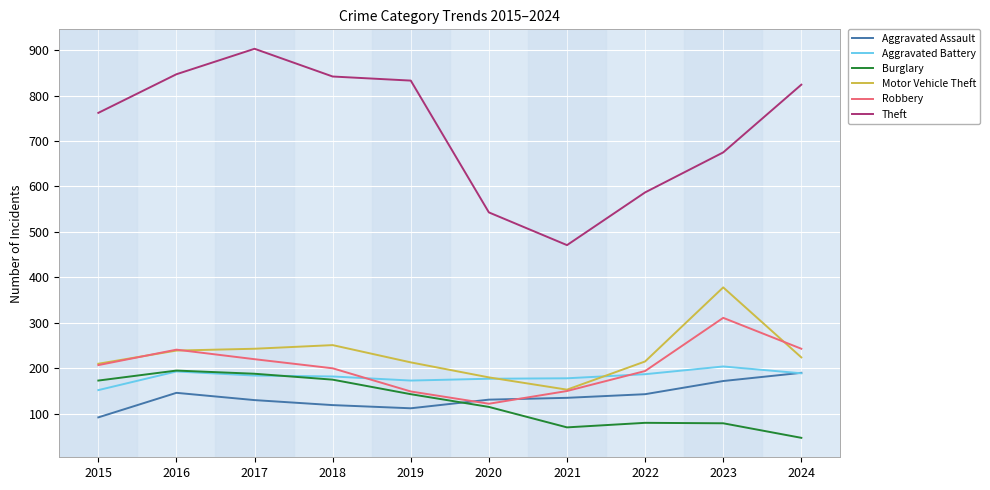

True or false: Theft has more than 1 interior local peaks.

False